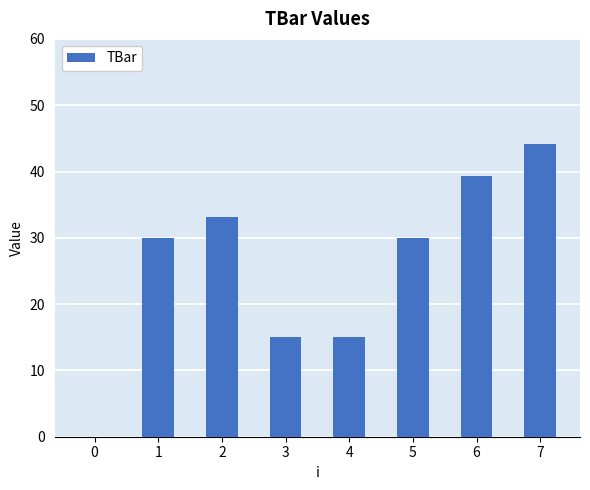

Is it true that the value at 4 is 23.0?

False